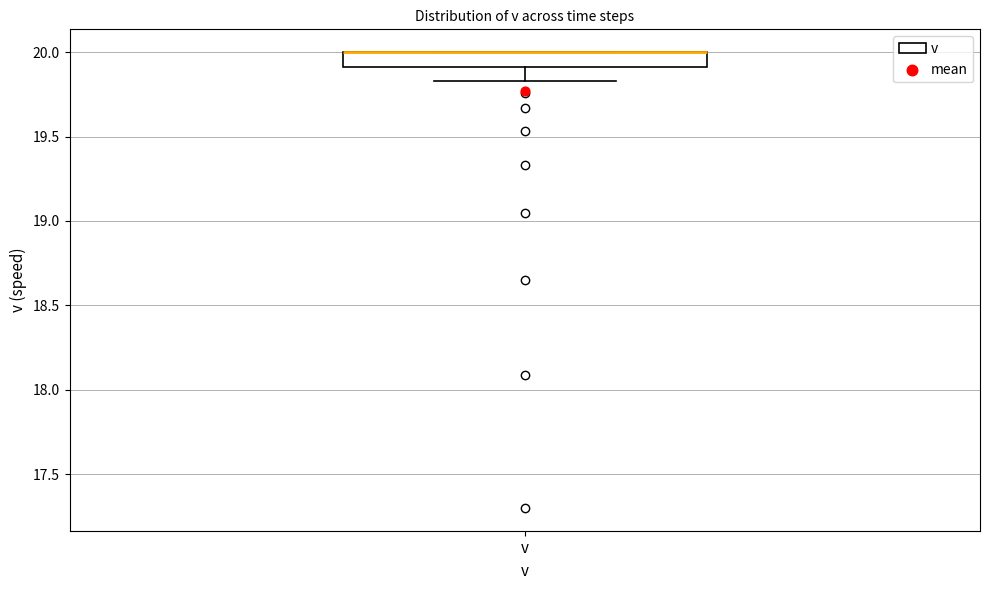

Transcribe this box plot: give where the median line is, the range the box spans, and where the two whiskers end, as read against the y-axis. The values are not printed on the chart, so give them approximately, as read against the axis.

median 20.00 (drawn on the box's upper edge), box 19.90 to 20.00, whiskers 19.85 to 20.00